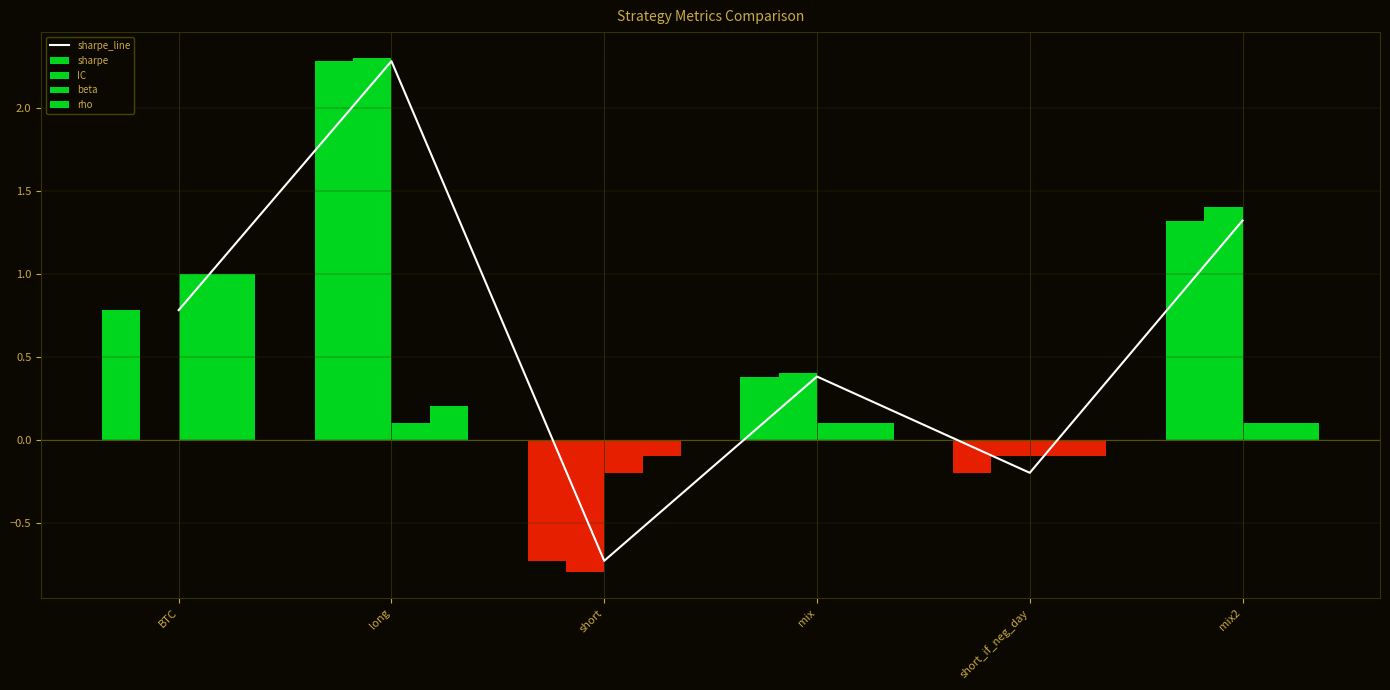

What is the total value across all series at mix?

1.4